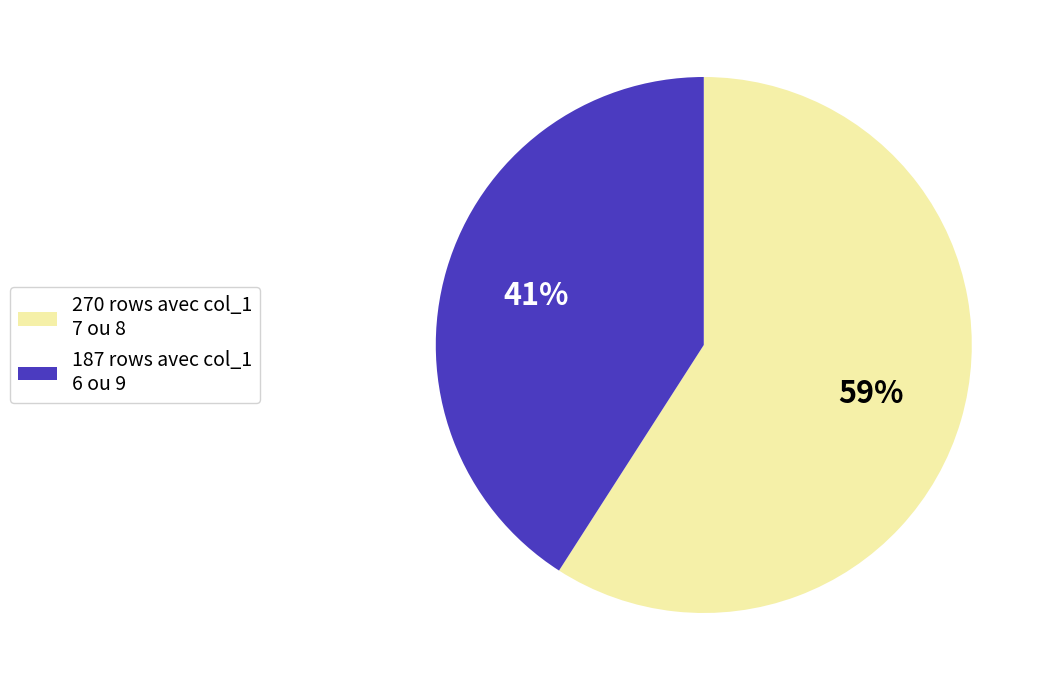

Count the number of slices in the pie.

2